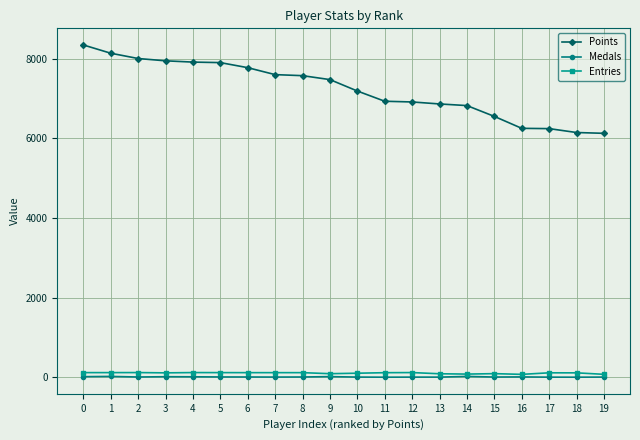

How many data points in Entries are less than 113?

10